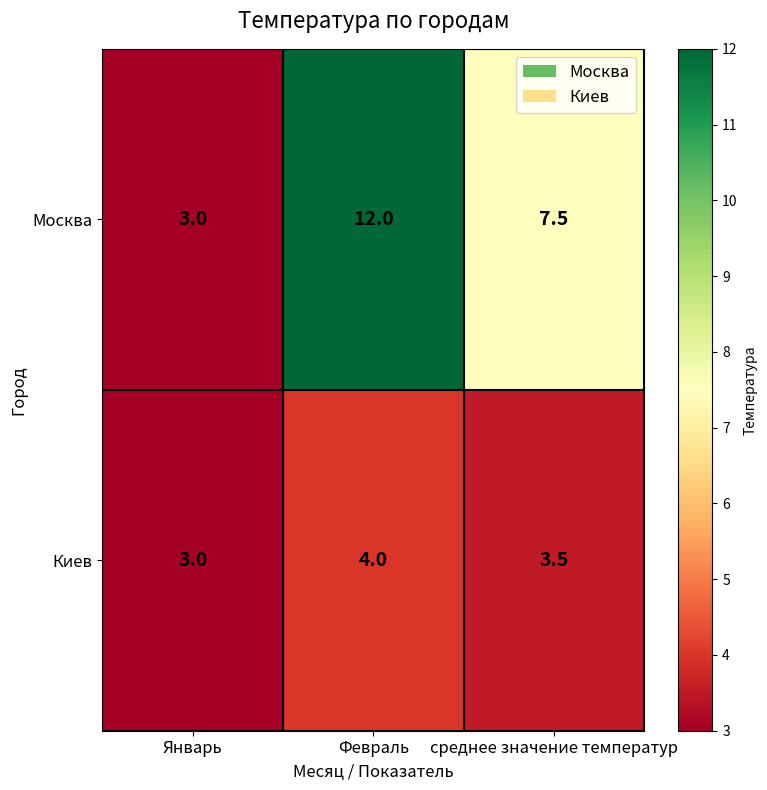

Which label corresponds to the smallest value in the chart?

Январь